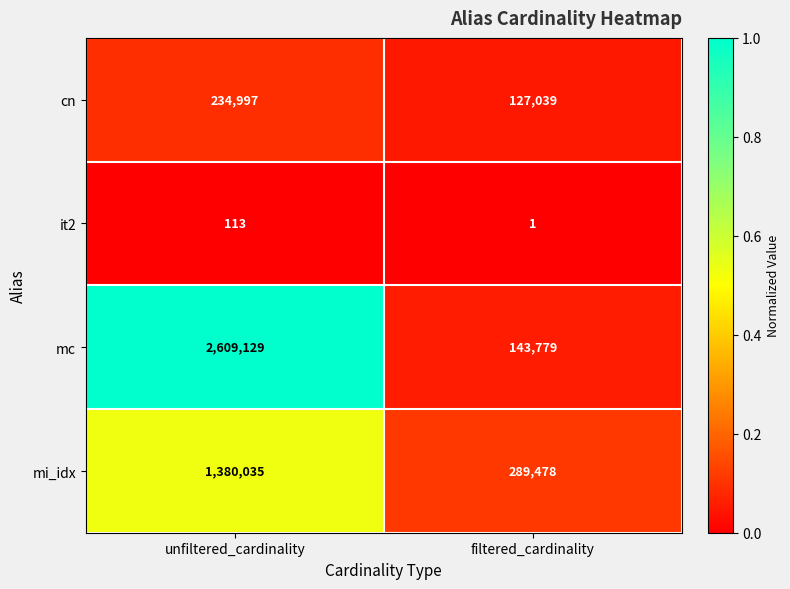

How many categories are shown in the chart?

2